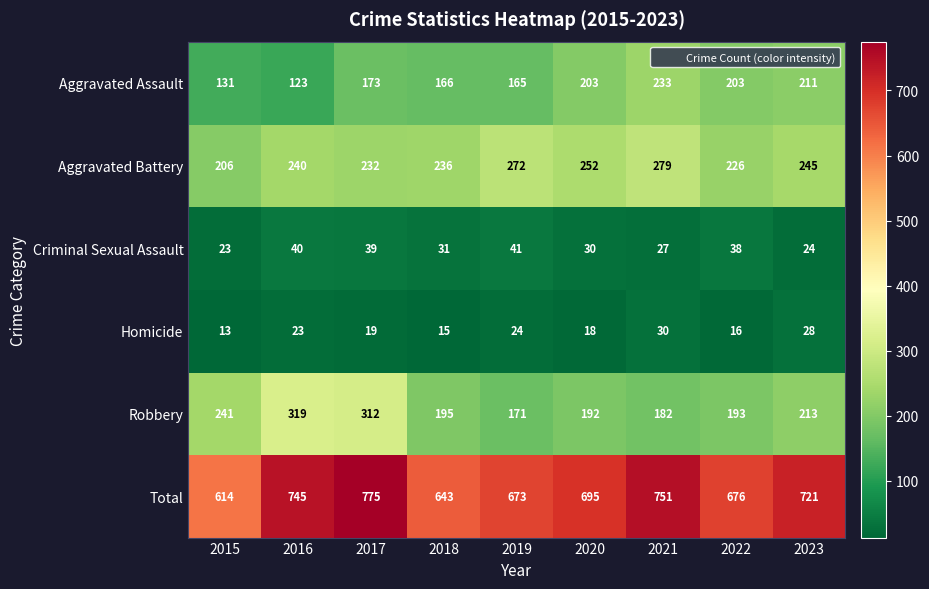

Where does the Total series first go above 695?

2016